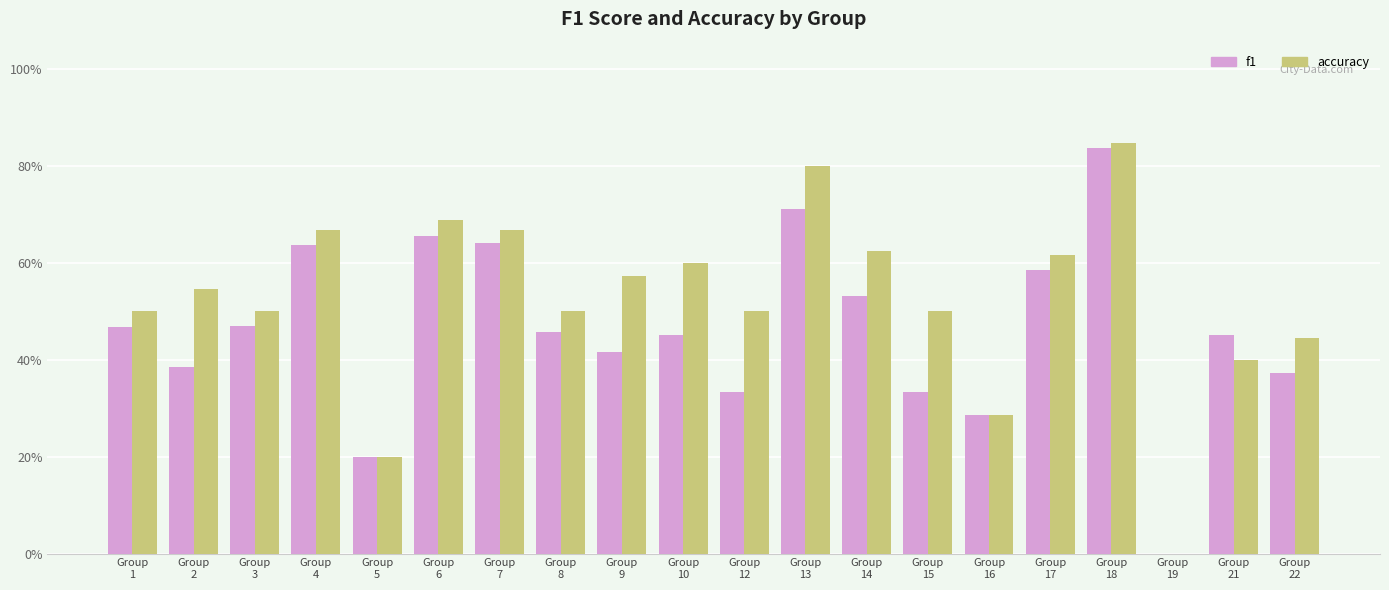

List the series in order of their peak value, lowest first.

f1, accuracy